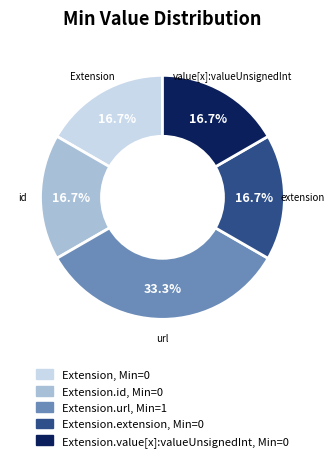

How many segments does this pie chart have?

5